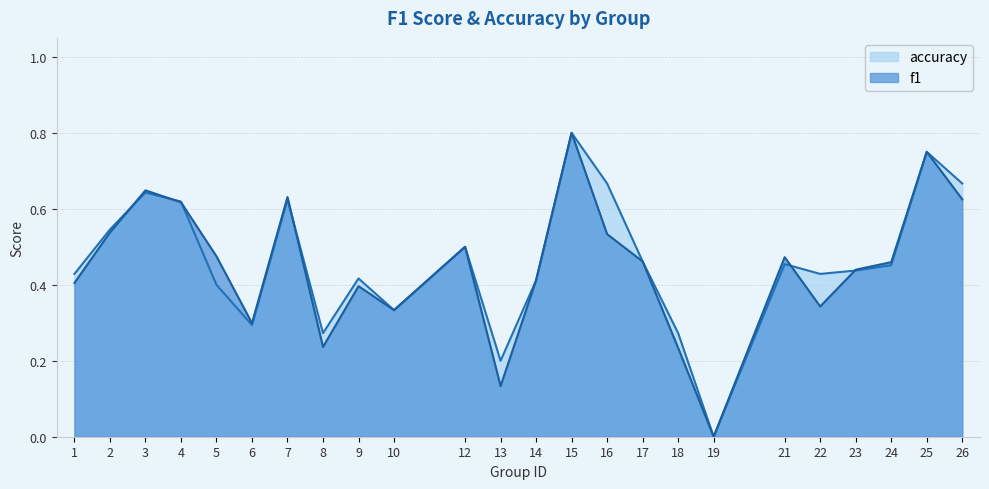

Which series has the largest range (max minus min)?

f1